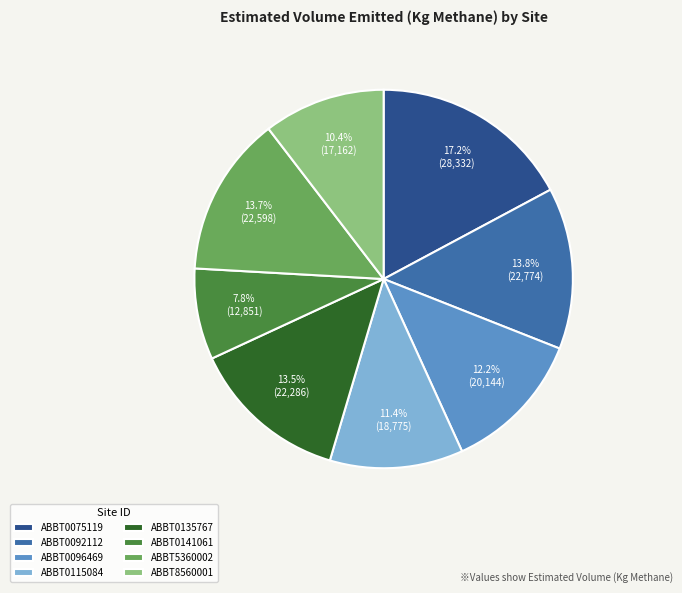

Which category has the smallest portion of the pie?

ABBT0141061